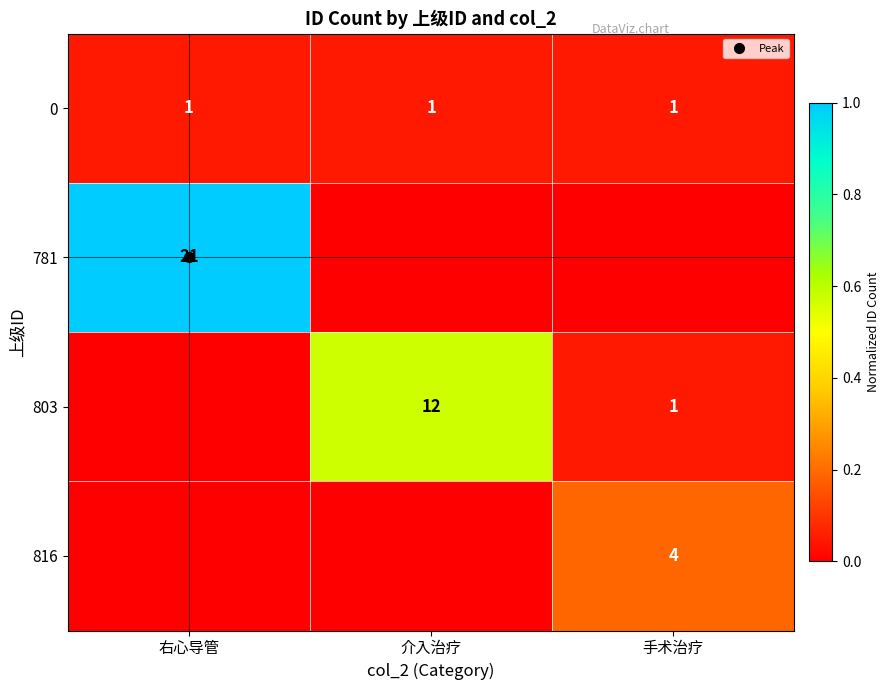

Rank the categories by 0 value from lowest to highest.

右心导管, 介入治疗, 手术治疗